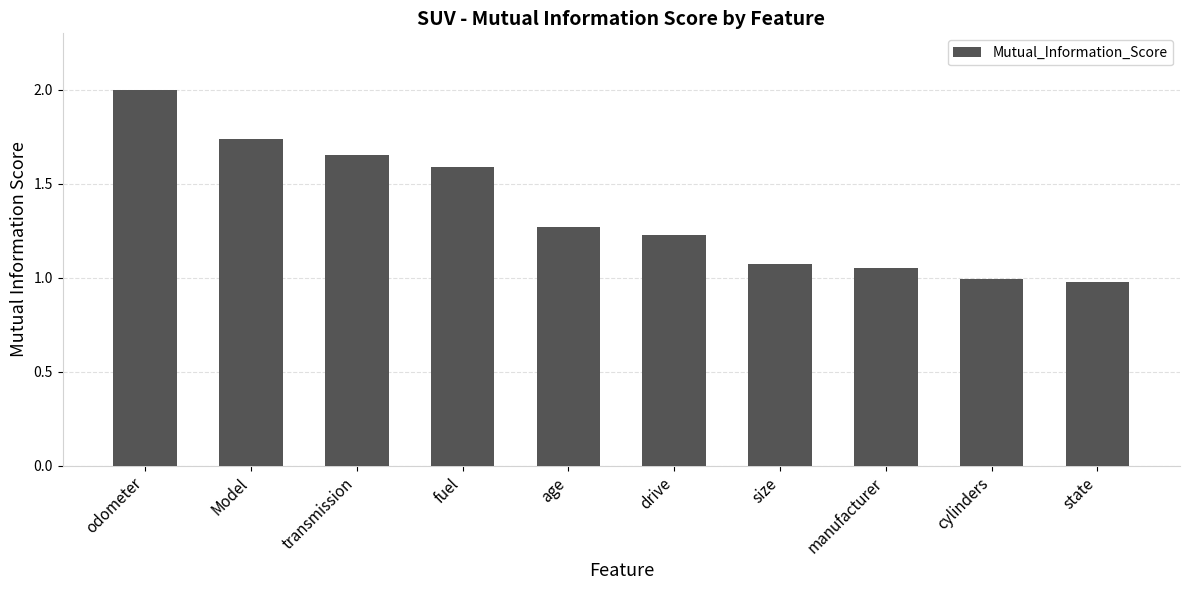

Count the number of data series in this chart.

1